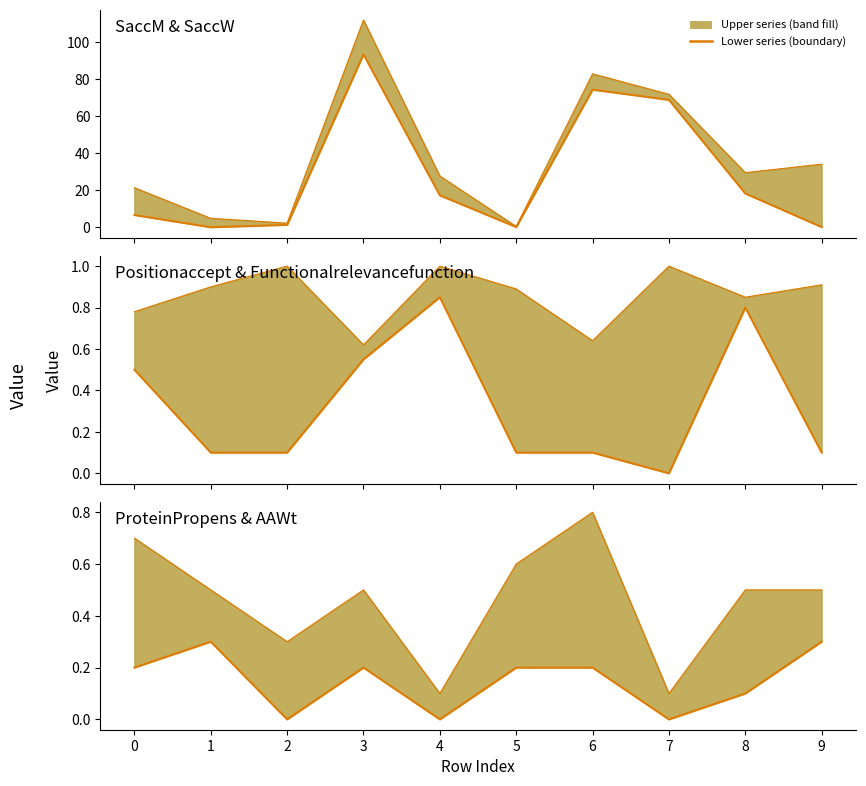

What is the average value of the AAWt series?

0.1